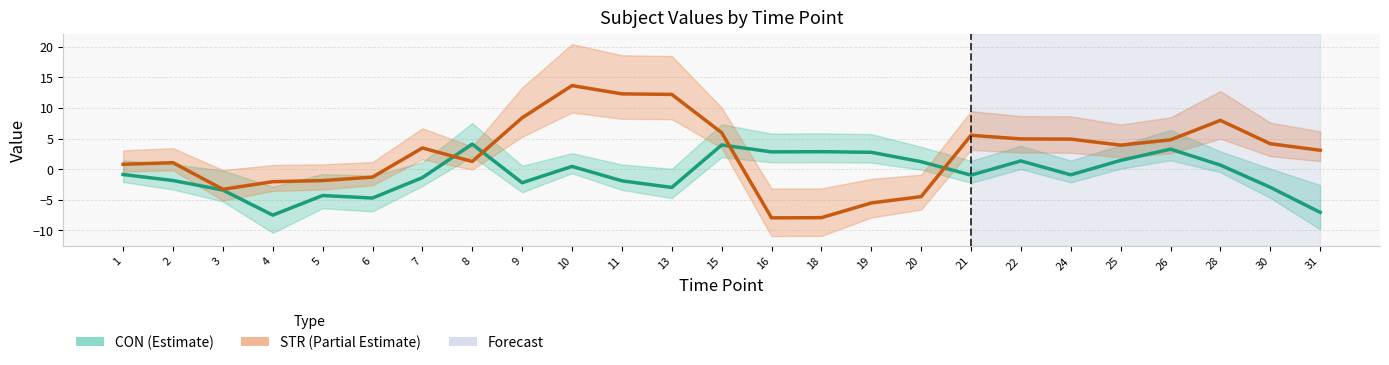

Between which two adjacent categories do CON and STR first intersect?

7 and 8